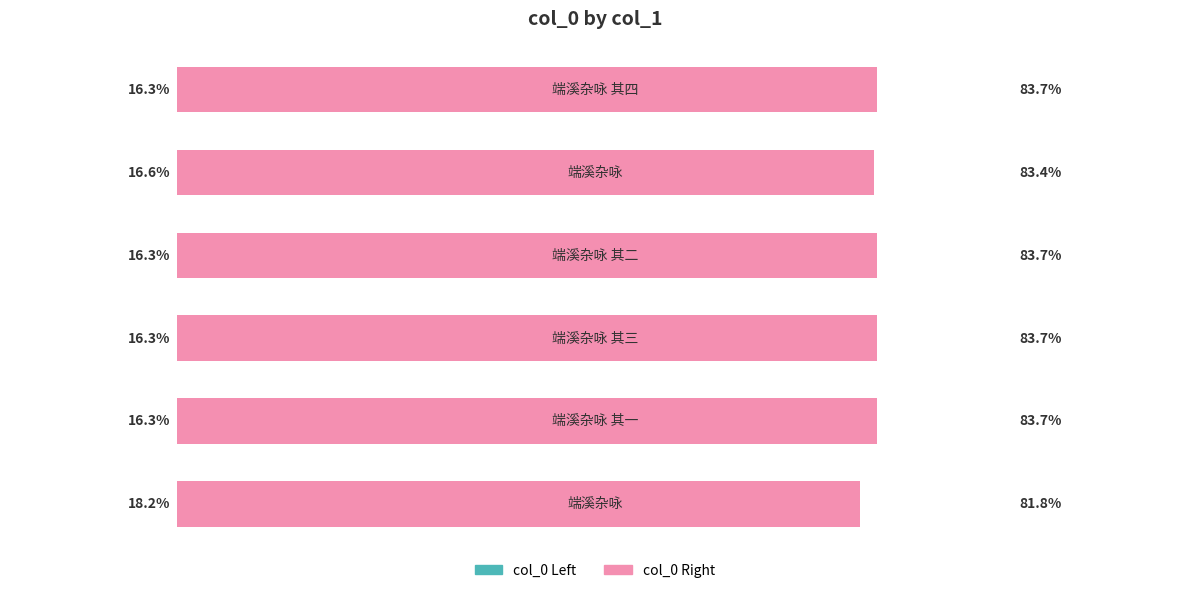

At how many categories does at least one series exceed 41?

6